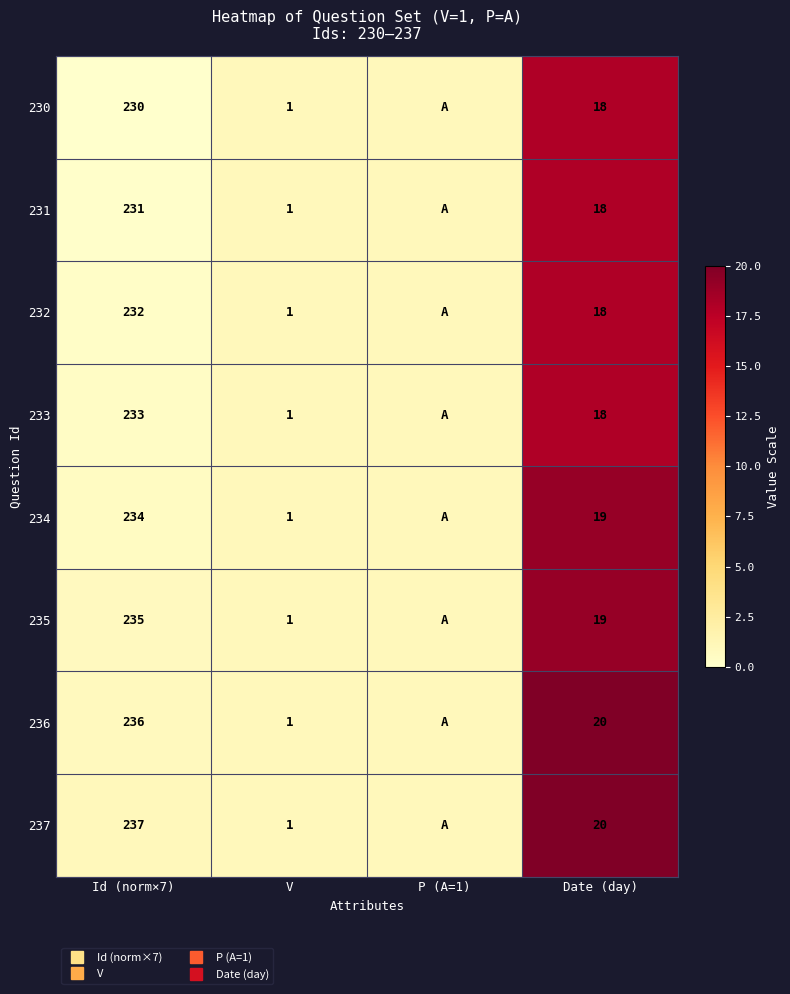

What is the total value across all series at V?

8.0